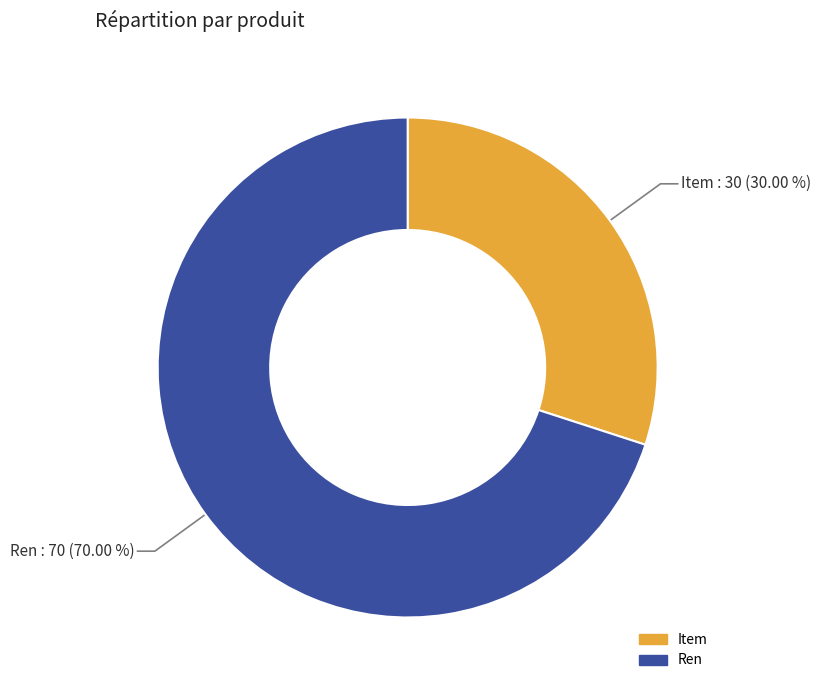

How many slices are in this pie chart?

2